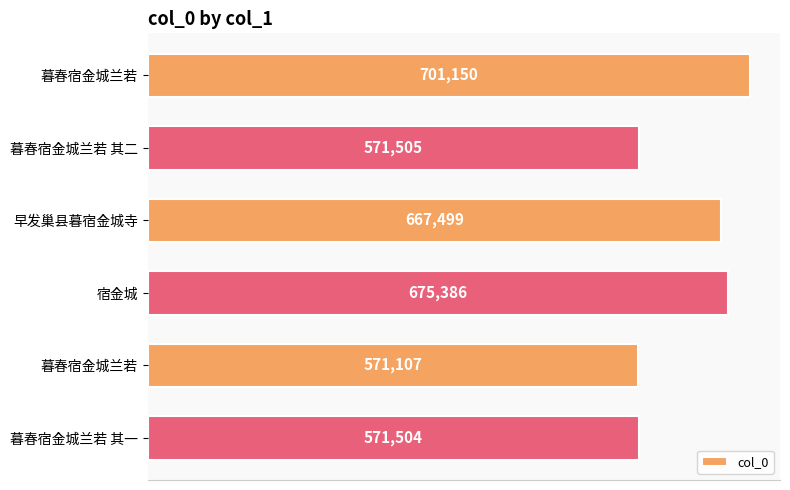

How many bars are there in total?

6